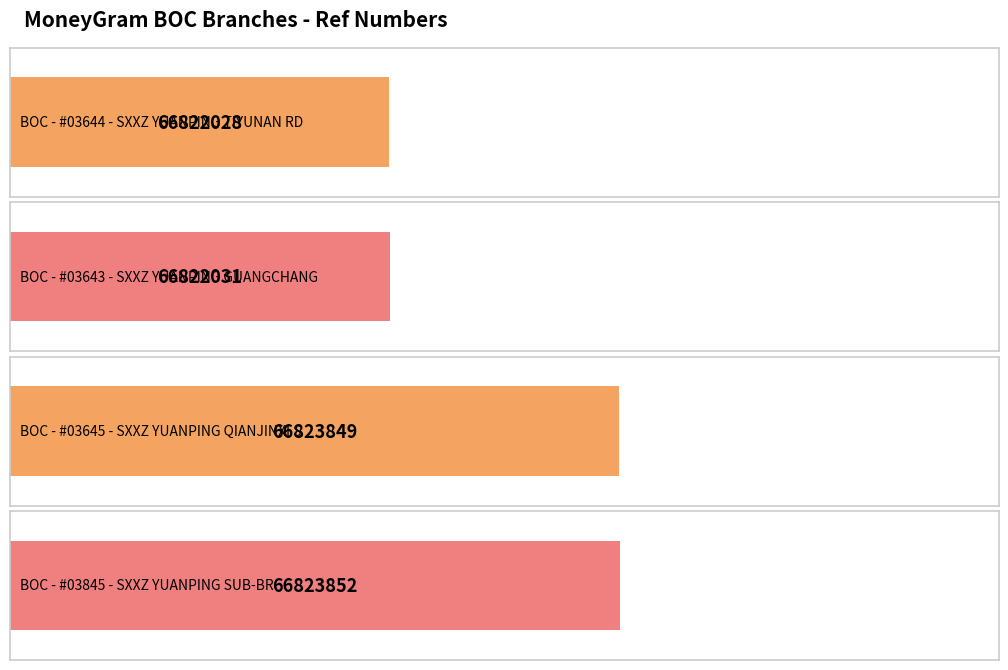

What value does the data have at BOC - #03645 - SXXZ YUANPING QIANJINXI S?

66823849